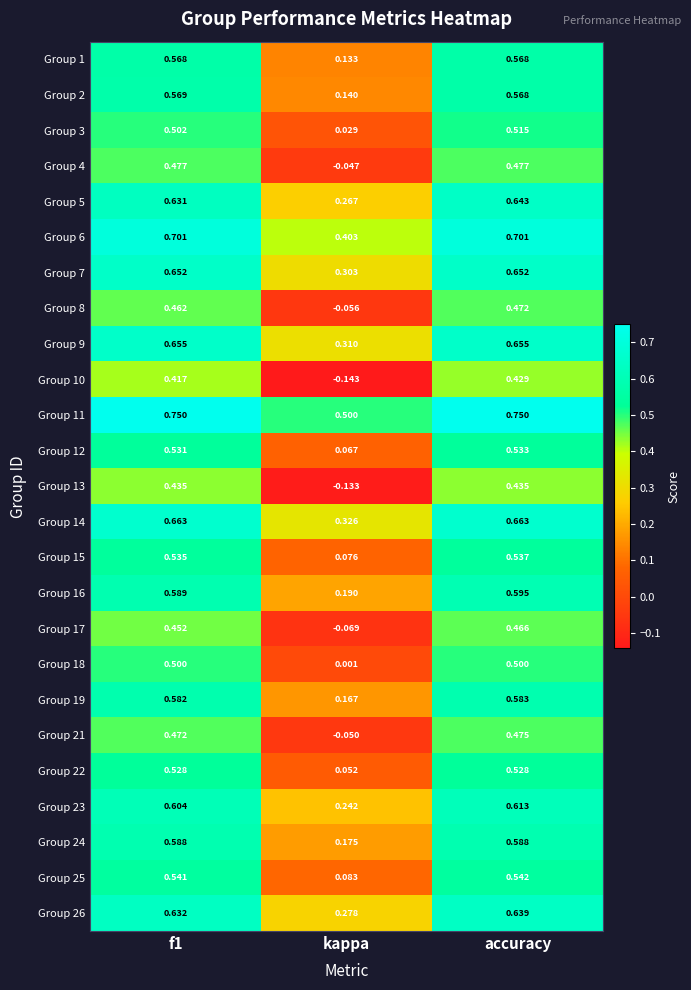

At which label does Group 14 reach its minimum?

kappa